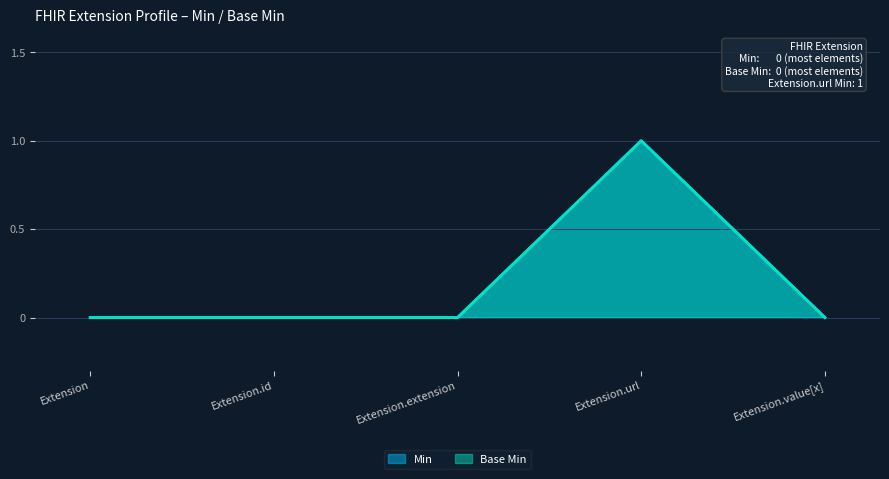

Reading right to left, what are all the values shown in this chart?

Min: Extension.value[x]=0	Extension.url=1	Extension.extension=0	Extension.id=0	Extension=0
Base Min: Extension.value[x]=0	Extension.url=1	Extension.extension=0	Extension.id=0	Extension=0